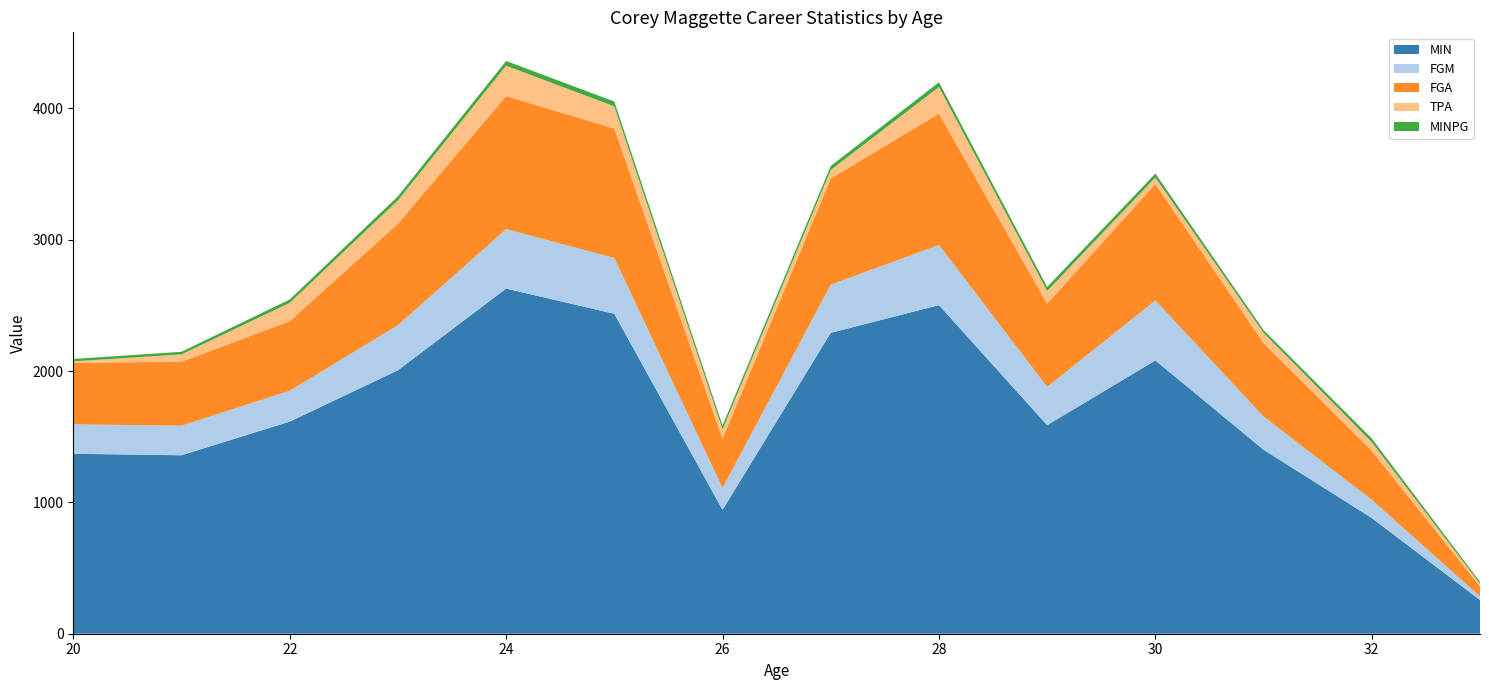

Reading right to left, what are all the values shown in this chart?

MIN: 257.0	881.0	1401.0	2081.0	1588.0	2502.0	2291.0	943.0	2436.0	2628.0	2006.0	1615.0	1359.0	1370.0
FGM: 27.0	139.0	253.0	457.0	292.0	458.0	367.0	167.0	425.0	453.0	343.0	235.0	225.0	224.0
FGA: 76.0	373.0	559.0	886.0	634.0	1000.0	808.0	375.0	986.0	1013.0	773.0	530.0	487.0	469.0
TPA: 21.0	66.0	78.0	50.0	95.0	203.0	65.0	71.0	168.0	231.0	177.0	139.0	56.0	11.0
MINPG: 14.3	27.5	20.9	29.7	31.1	35.7	30.6	29.5	36.9	36.0	31.3	25.6	19.7	17.8